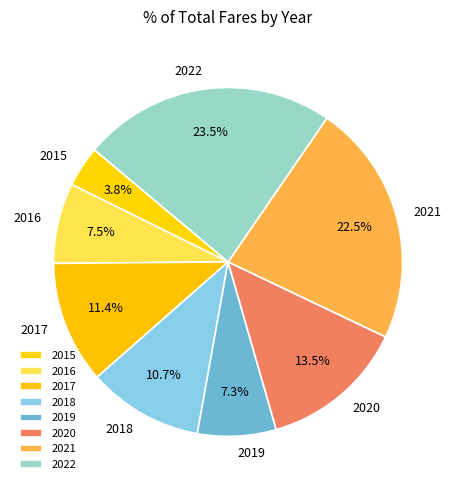

Does any single category account for the majority?

No